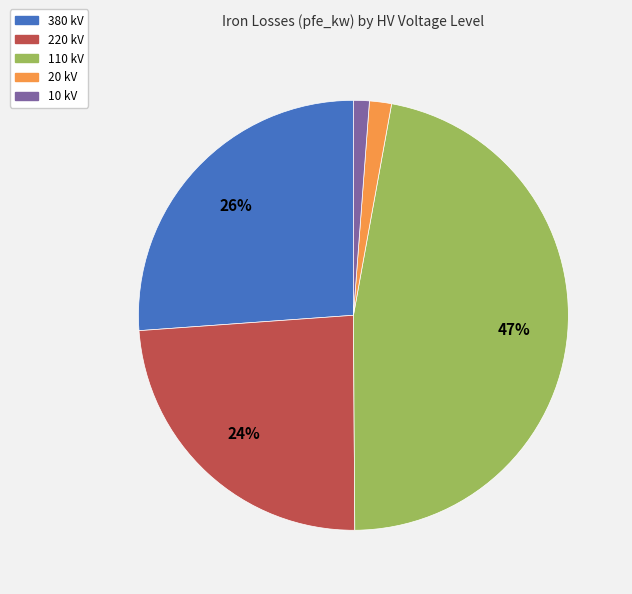

Does 220 account for over 50% of the chart?

No